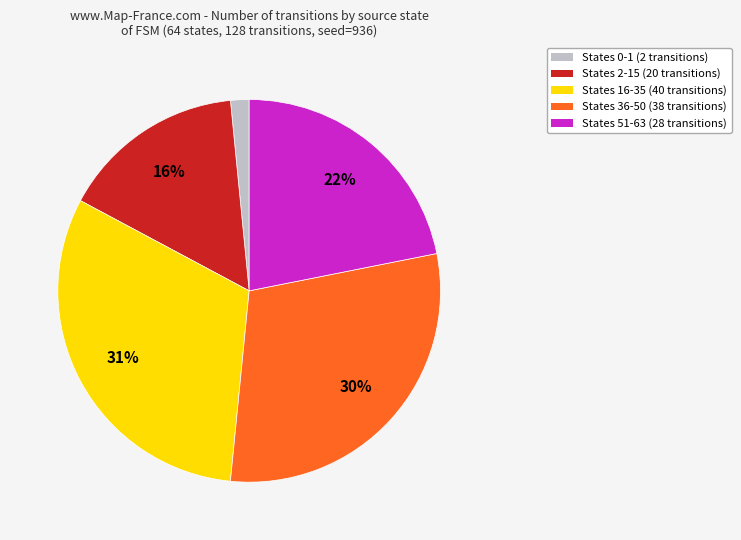

Is there any slice that represents more than half of the pie?

No